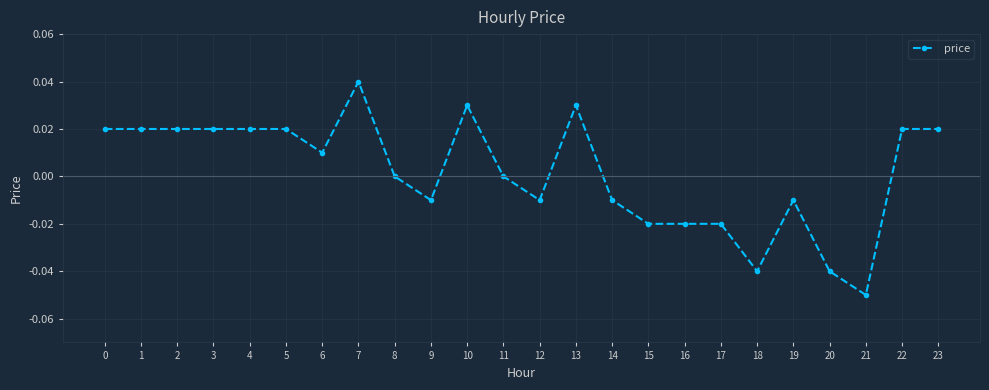

What is the difference between the second highest and second lowest values?

0.1